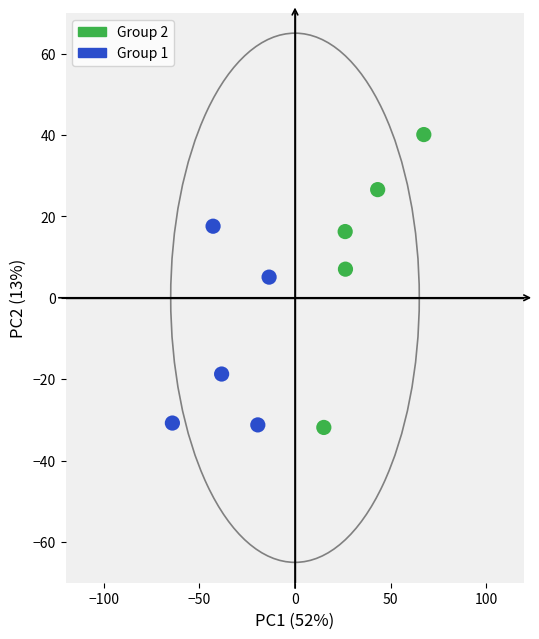

Which series has the largest Y range (max minus min)?

Group 2